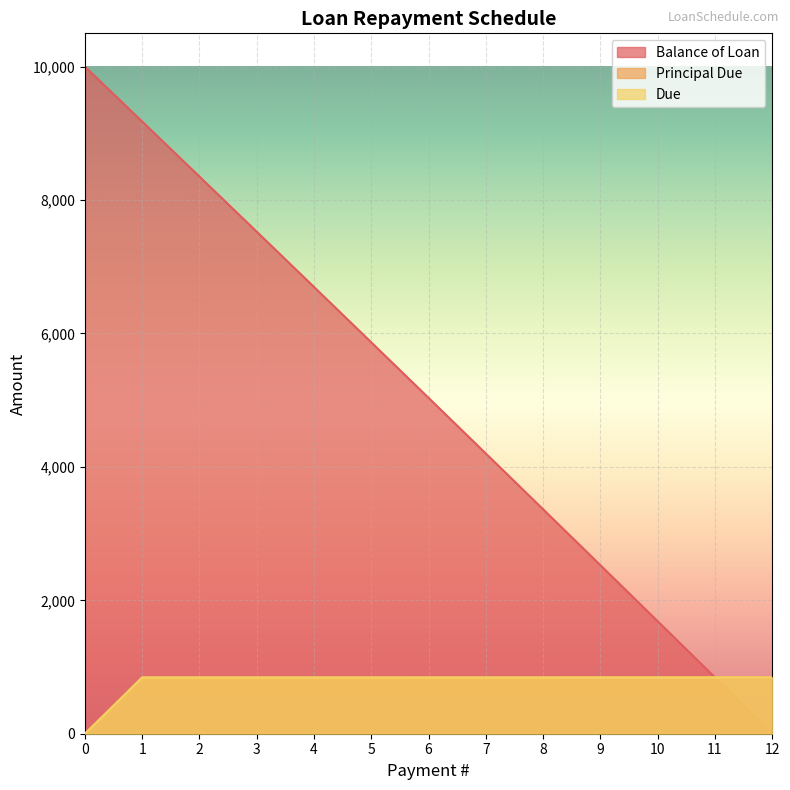

At which label does Principal Due first exceed 832?

6